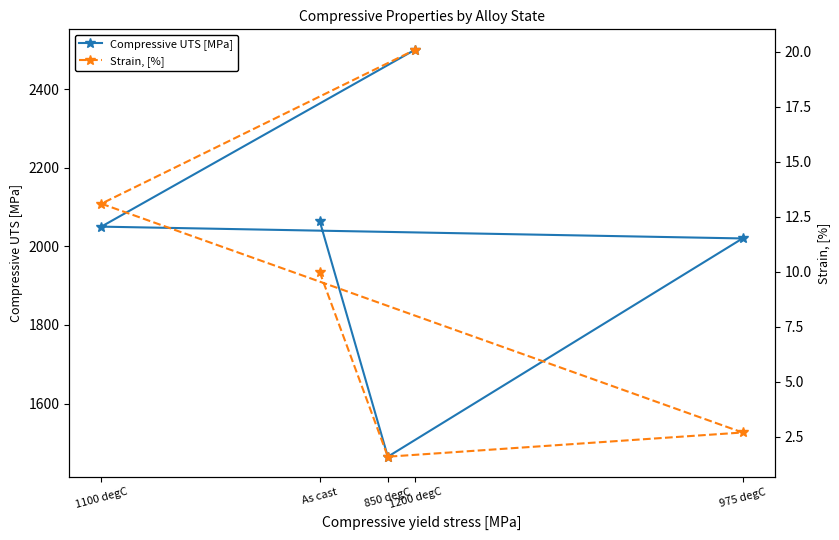

What is the label of the 4th point from the left?

1100 degC